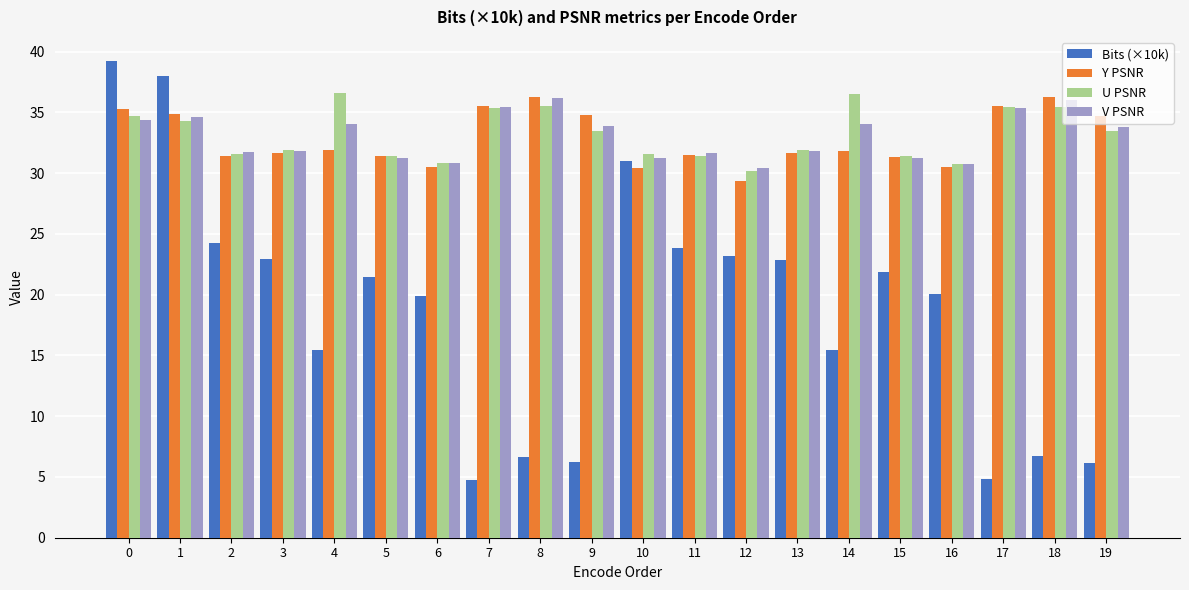

What are all the series names shown in the legend?

Bits (×10k), Y PSNR, U PSNR, V PSNR